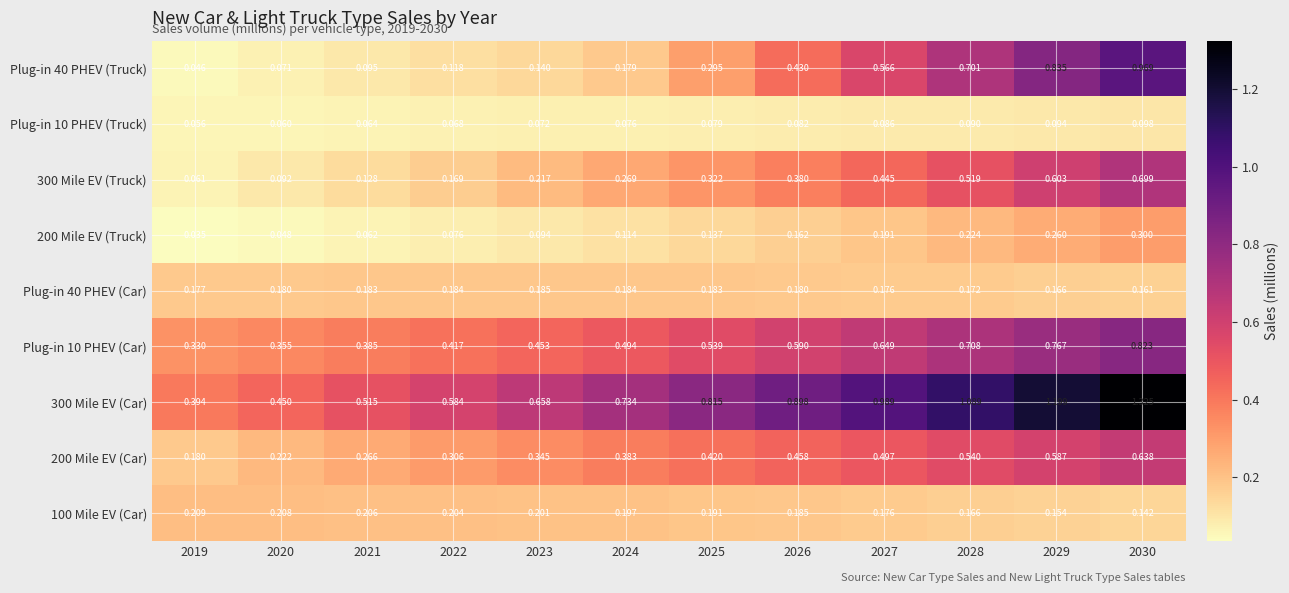

Is the value of Plug-in 10 PHEV (Car) at 2024 greater than the value of 200 Mile EV (Truck) at 2028?

Yes